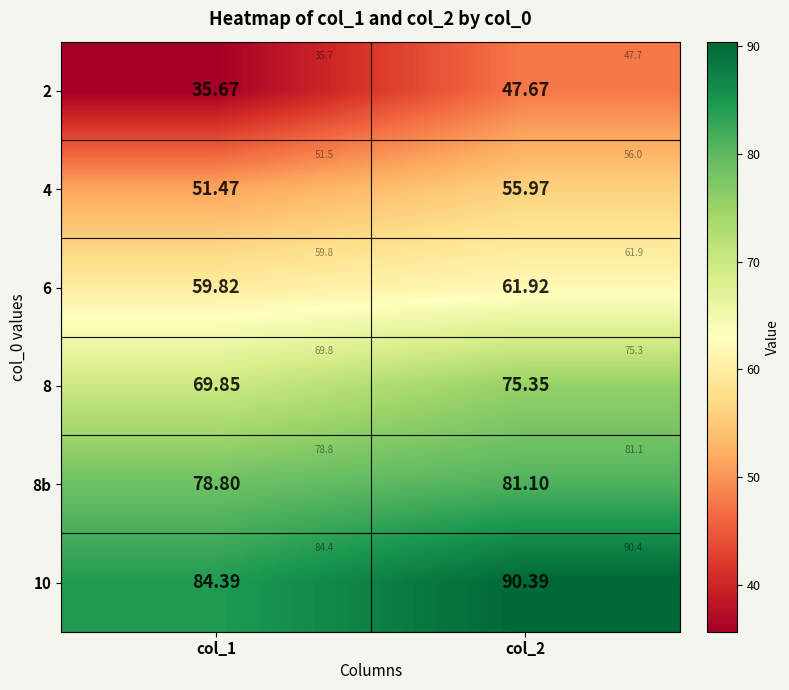

What is the maximum value for 8?

75.3